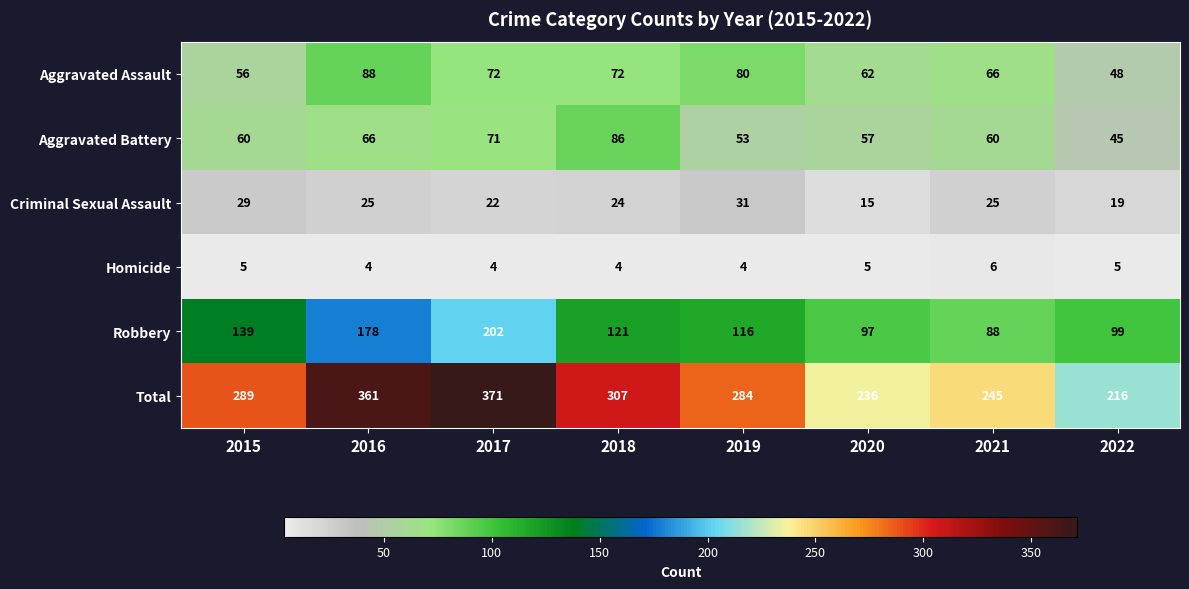

What is the difference between the Aggravated Battery values at 2021 and 2019?

7